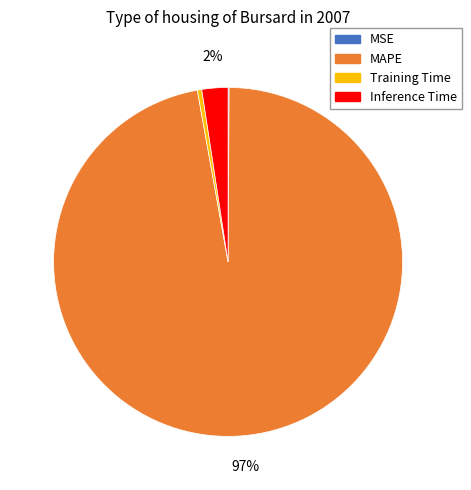

To the nearest percent, what is the average slice percentage?

25%